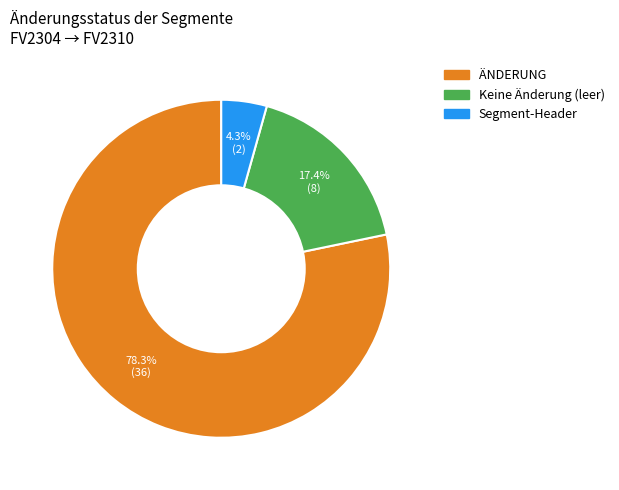

Which slice represents more than half of the pie?

ÄNDERUNG